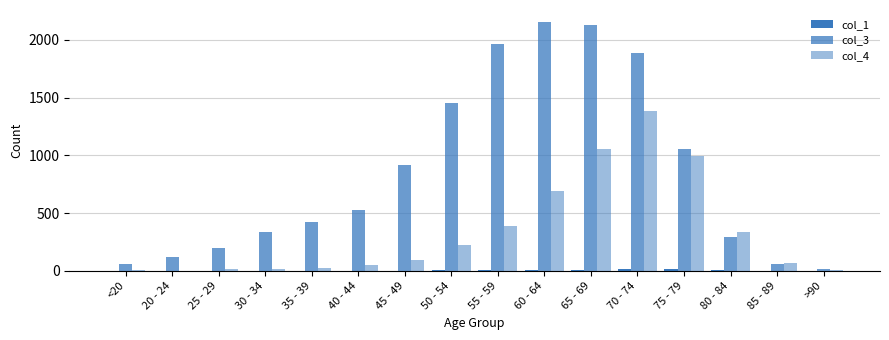

Reading right to left, transcribe all the data shown in this chart.

col_1: 0	1	4	12	14	6	8	6	3	1	1	1	2	0	0	1
col_3: 15	62	296	1053	1882	2130	2151	1965	1450	915	530	420	333	196	121	62
col_4: 9	64	333	993	1381	1057	689	392	227	97	53	26	14	13	2	7